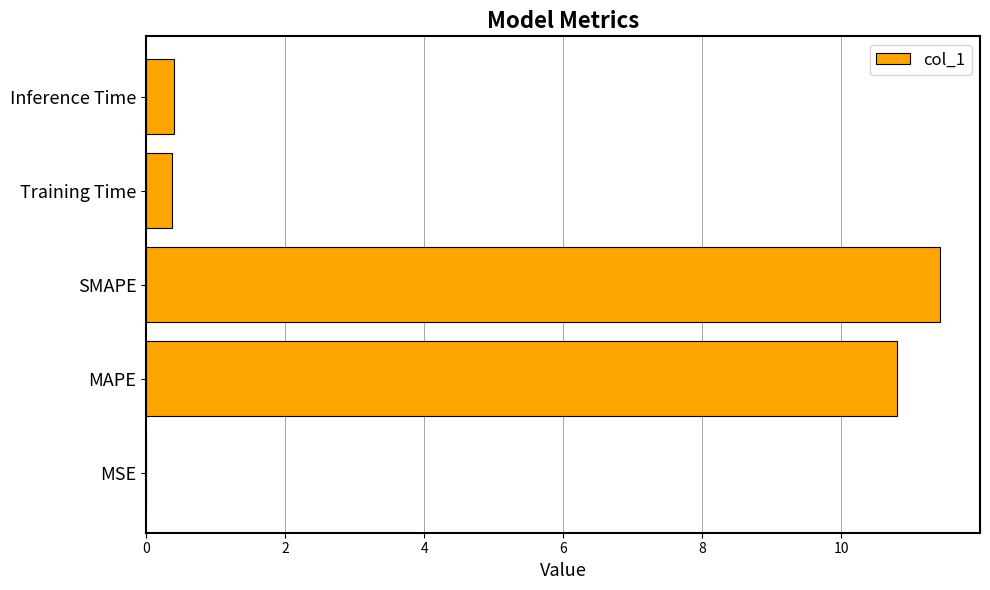

What is the maximum value shown in the chart?

11.4